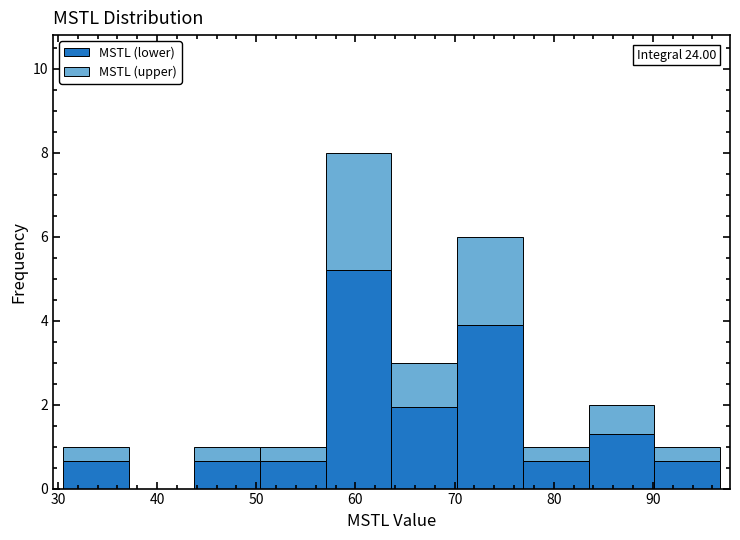

Which range on the x-axis has the tallest stacked bar (by total height)?

57 to 64